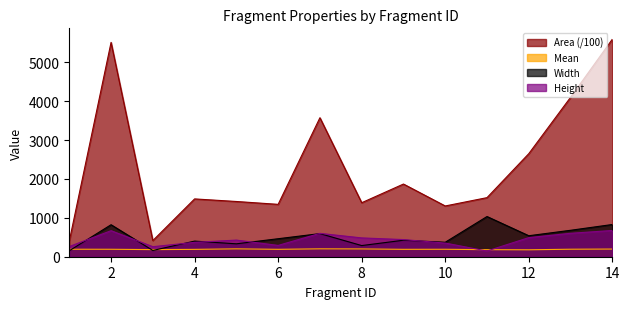

True or false: Area and Height cross at least once.

False